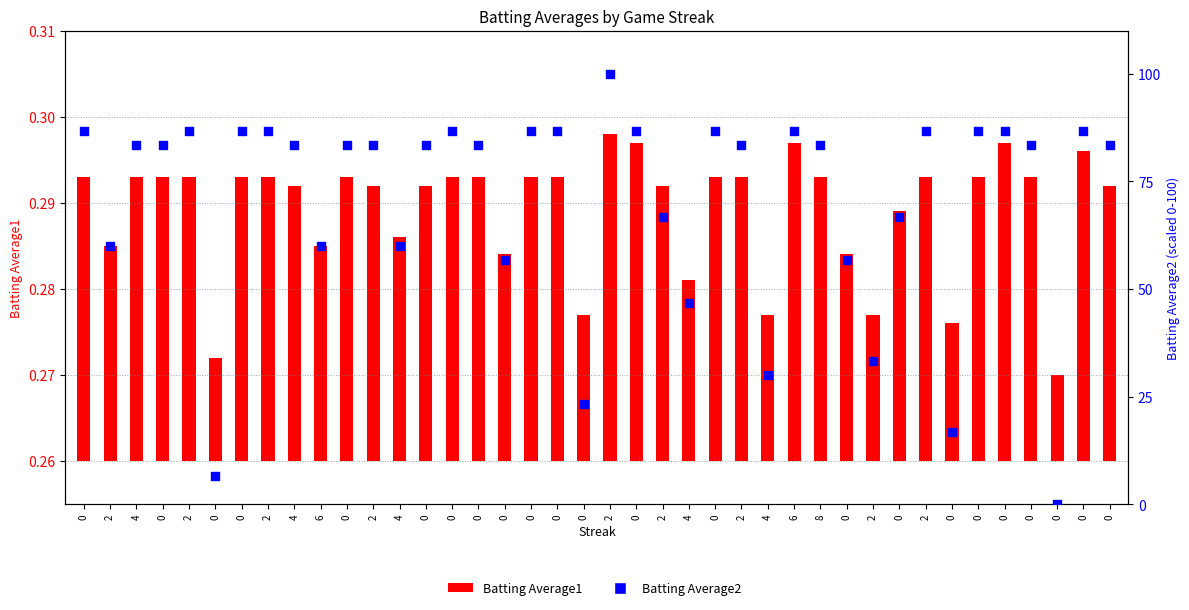

Which series has the largest Y range (max minus min)?

Batting Average2